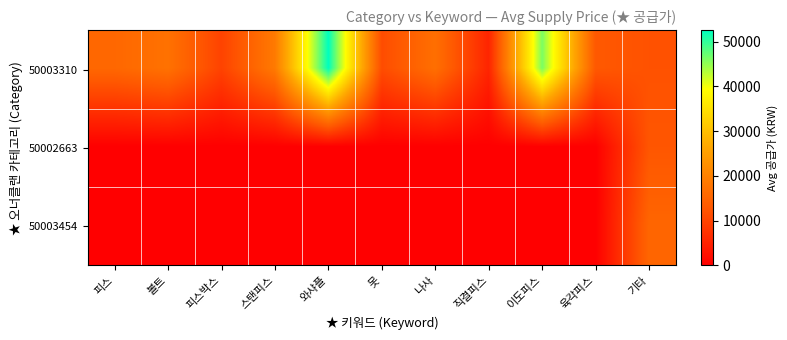

At which category does the chart reach its minimum across all series?

피스